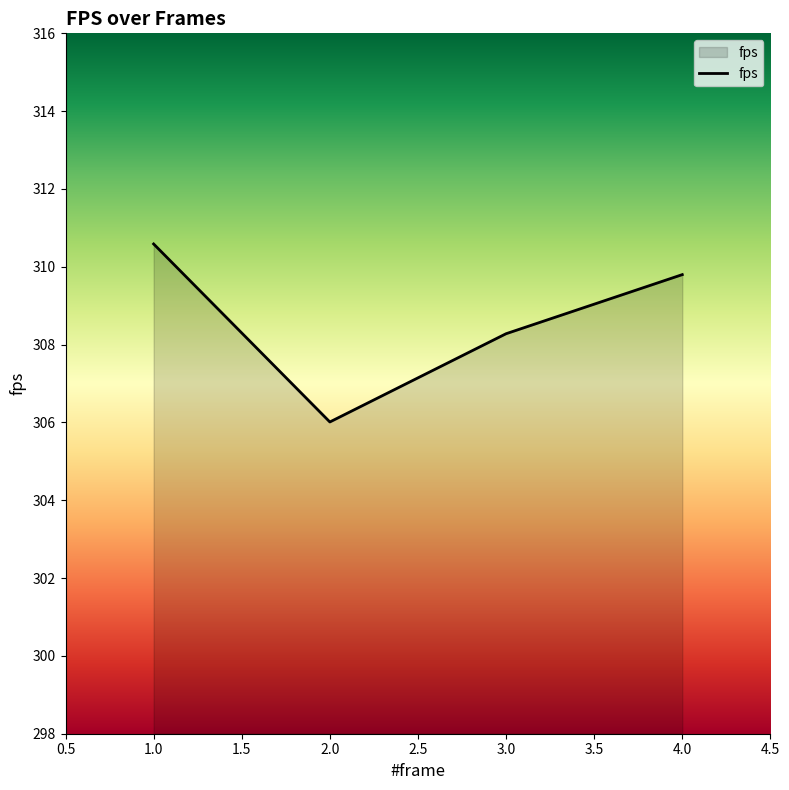

Which category has the highest value across all series?

1.0